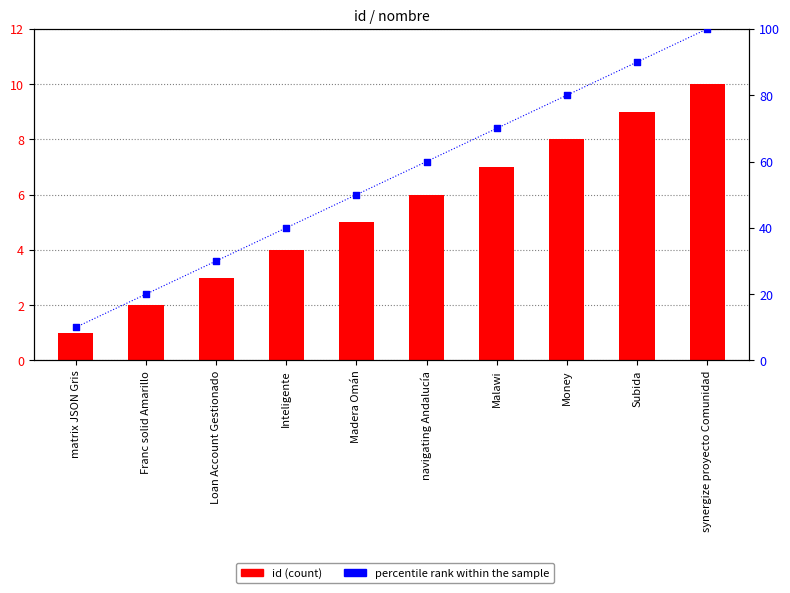

Which series reaches the maximum Y coordinate?

percentile rank within the sample